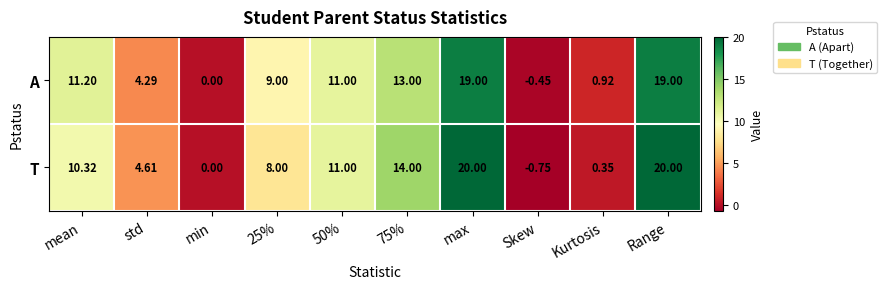

Rank the series by their maximum value, from lowest to highest.

A, T